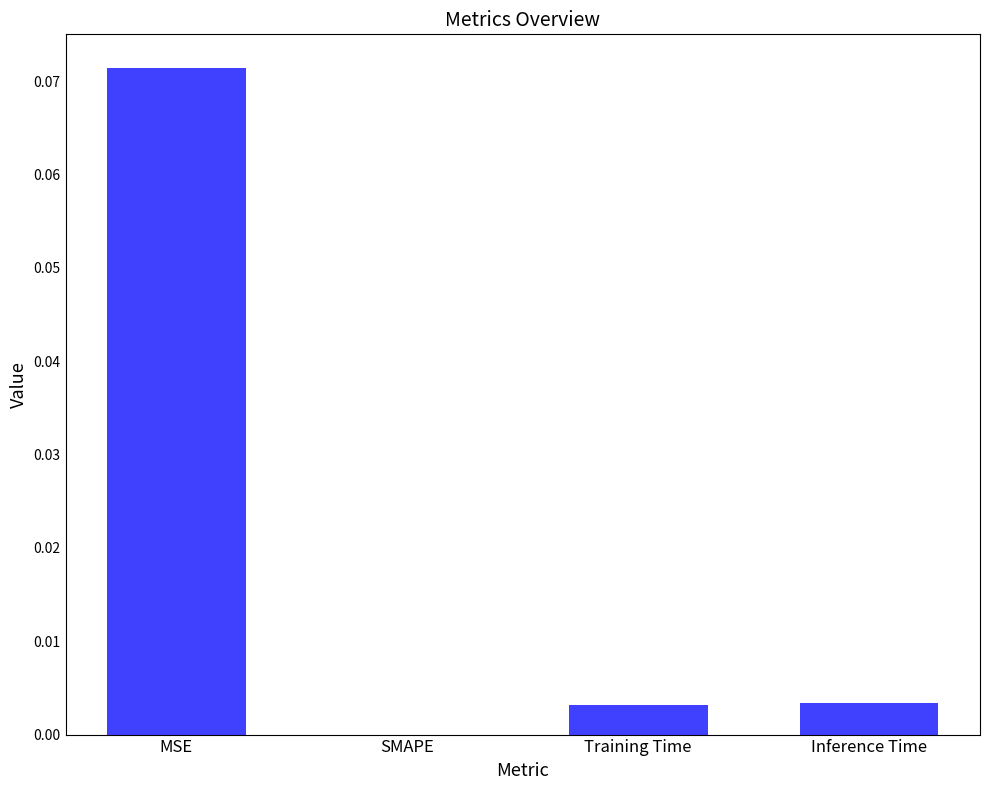

Which label corresponds to the largest value in the chart?

MSE